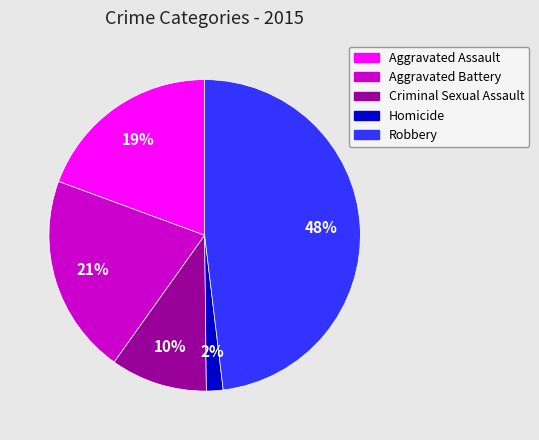

The Aggravated Assault slice represents 12% of the pie. True or false?

False